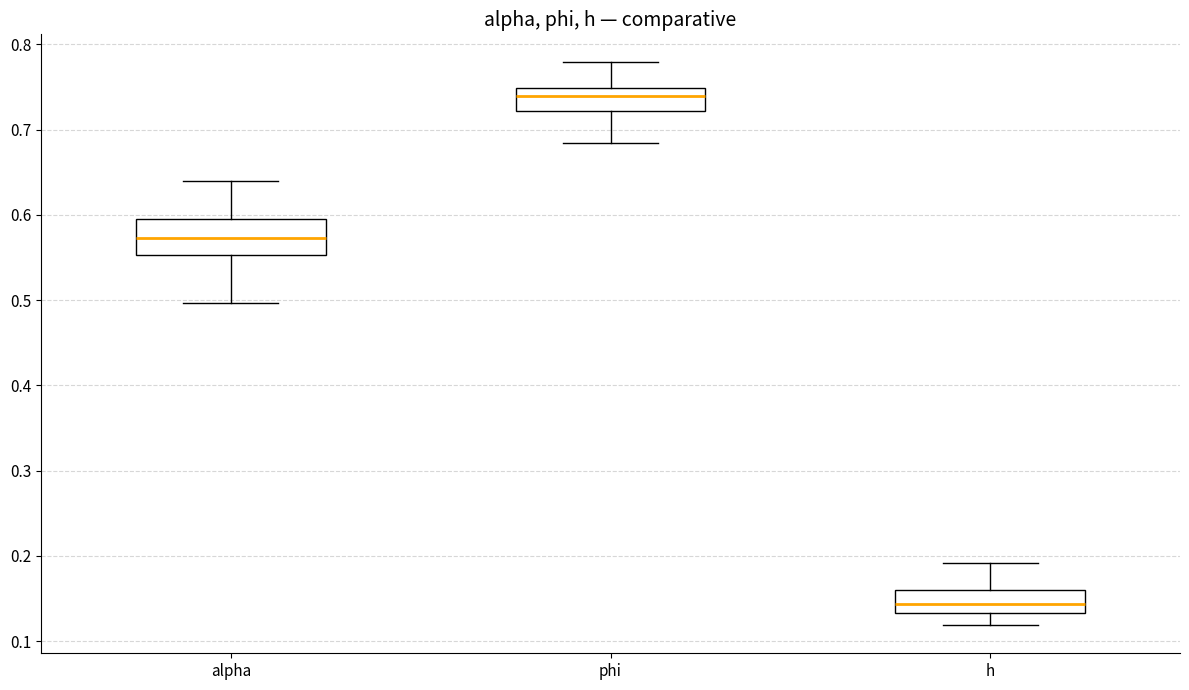

Which box has the lowest median line?

h